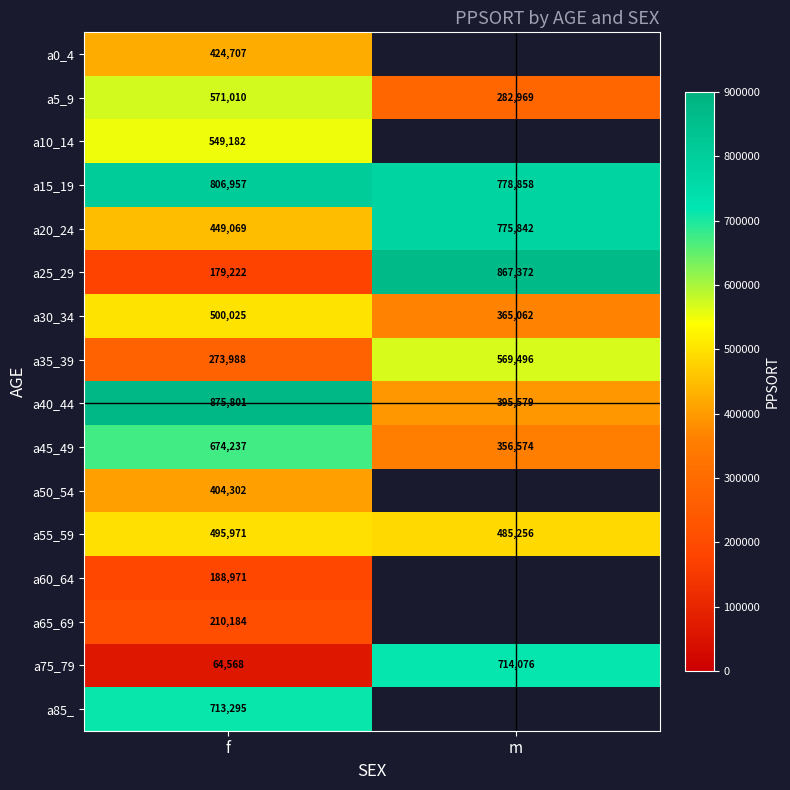

At f, list the series in order from smallest to largest.

a75_79, a25_29, a60_64, a65_69, a35_39, a50_54, a0_4, a20_24, a55_59, a30_34, a10_14, a5_9, a45_49, a85_, a15_19, a40_44